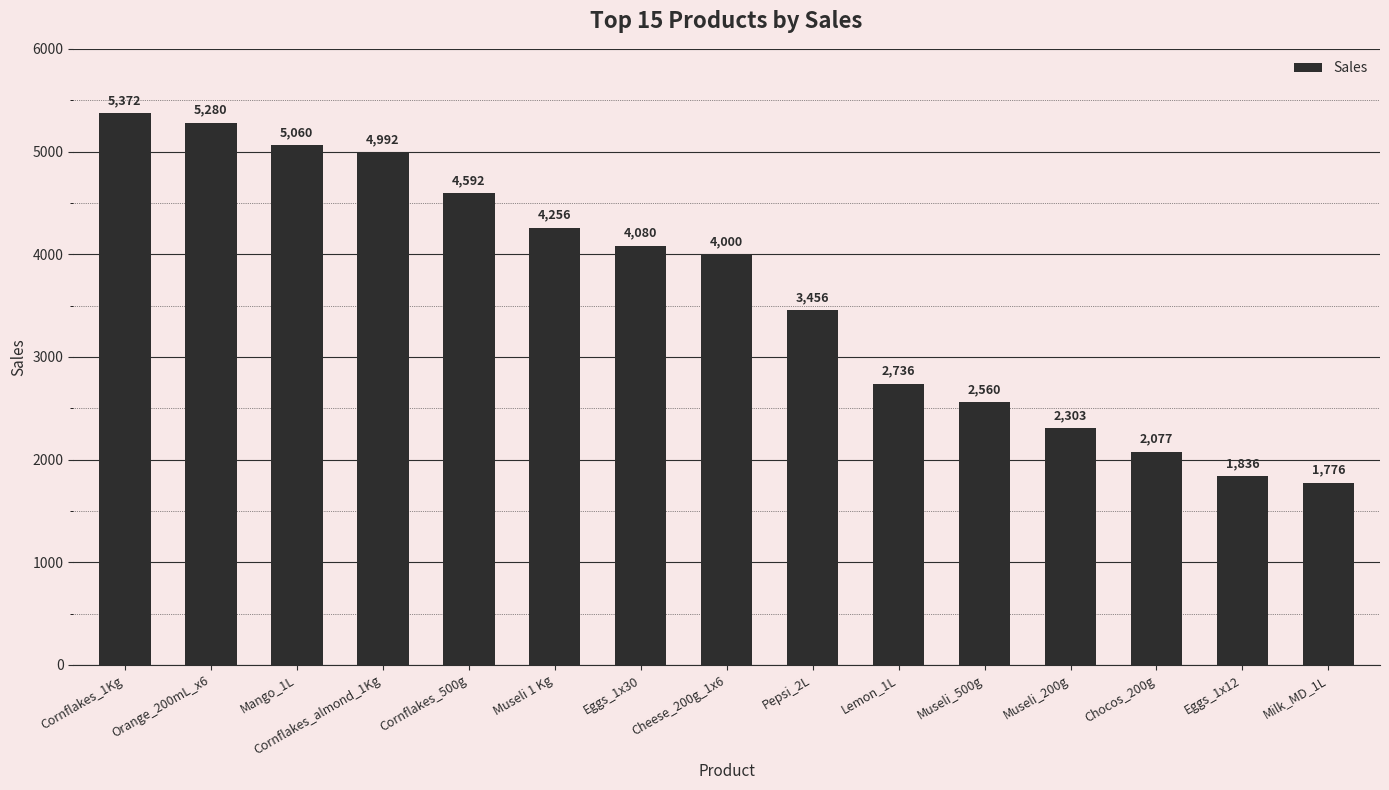

What position from the right is Museli 1 Kg?

10